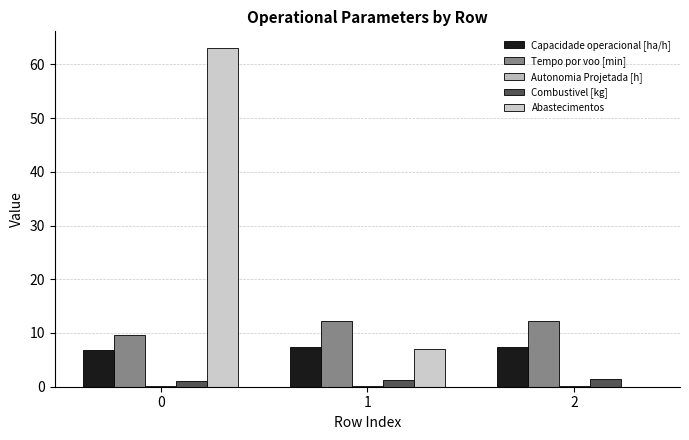

At which label is Abastecimentos closest to 31?

1